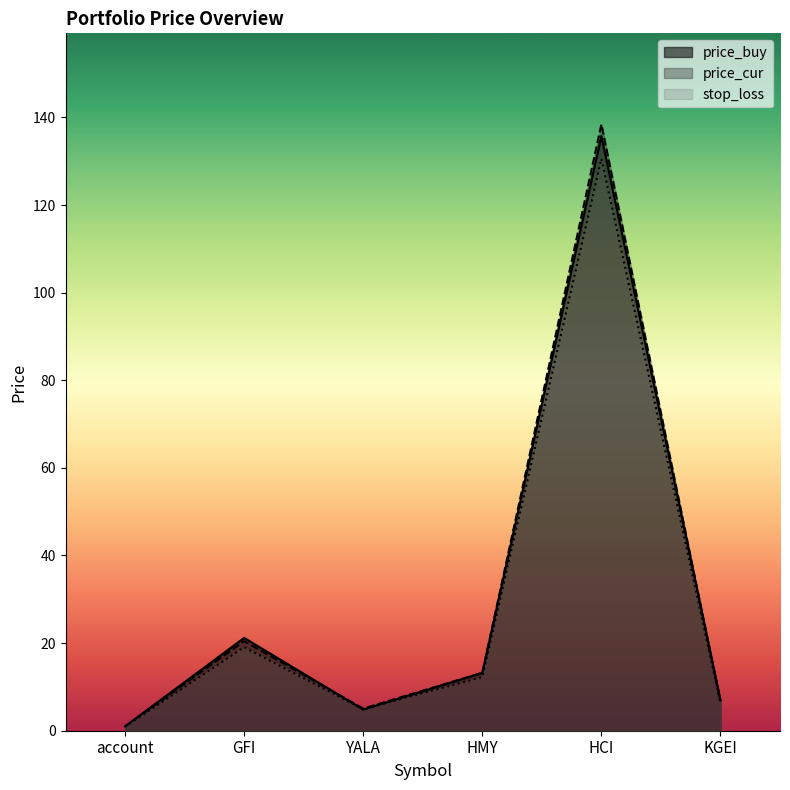

How many lines are shown in the chart?

3